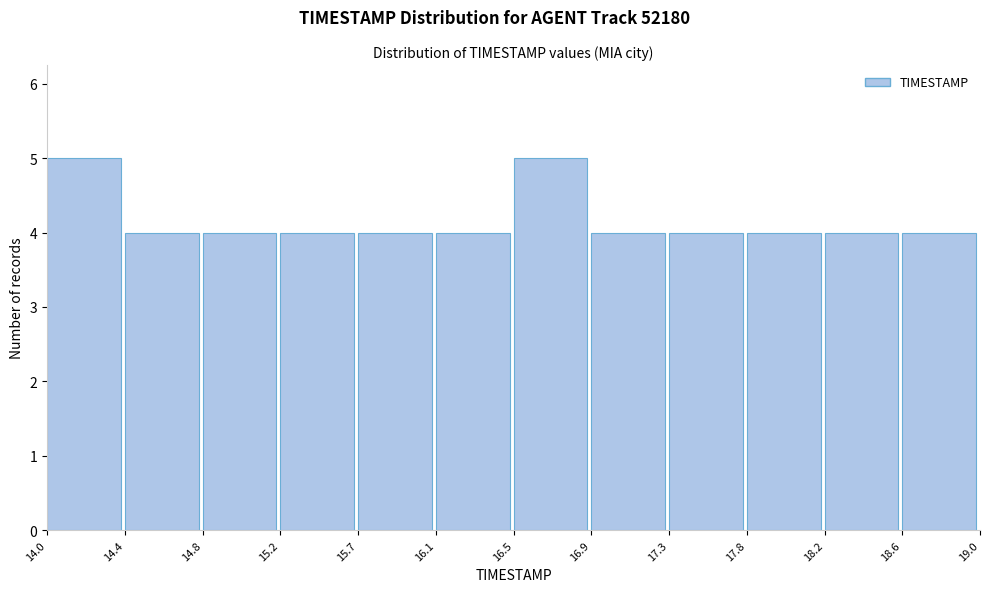

What is the height of the bar covering 14.4 to 14.8 on the x-axis? The values are not printed on the chart, so give them approximately, as read against the axis.

4